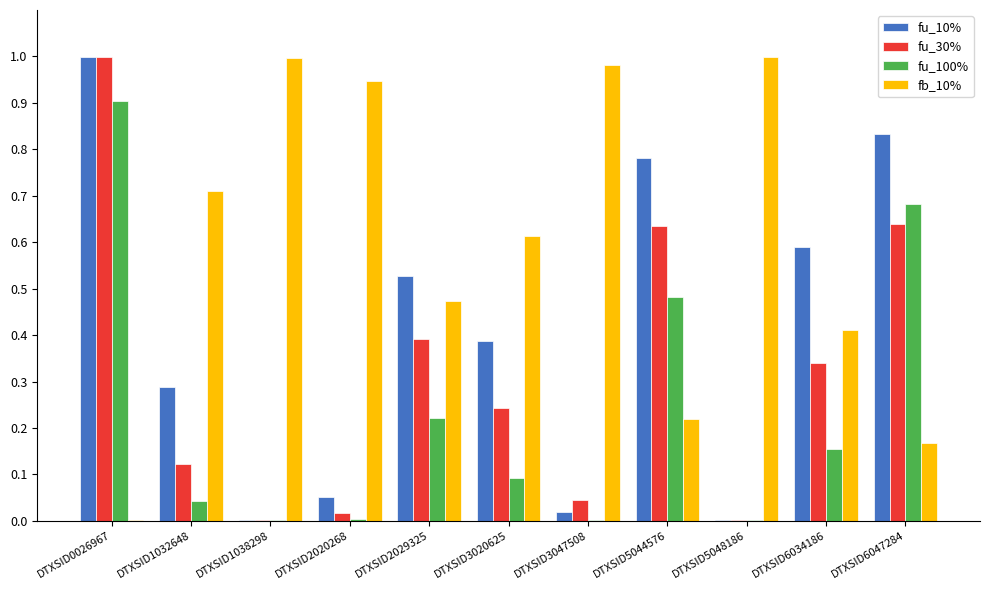

What are all the series names shown in the legend?

fu_10%, fu_30%, fu_100%, fb_10%